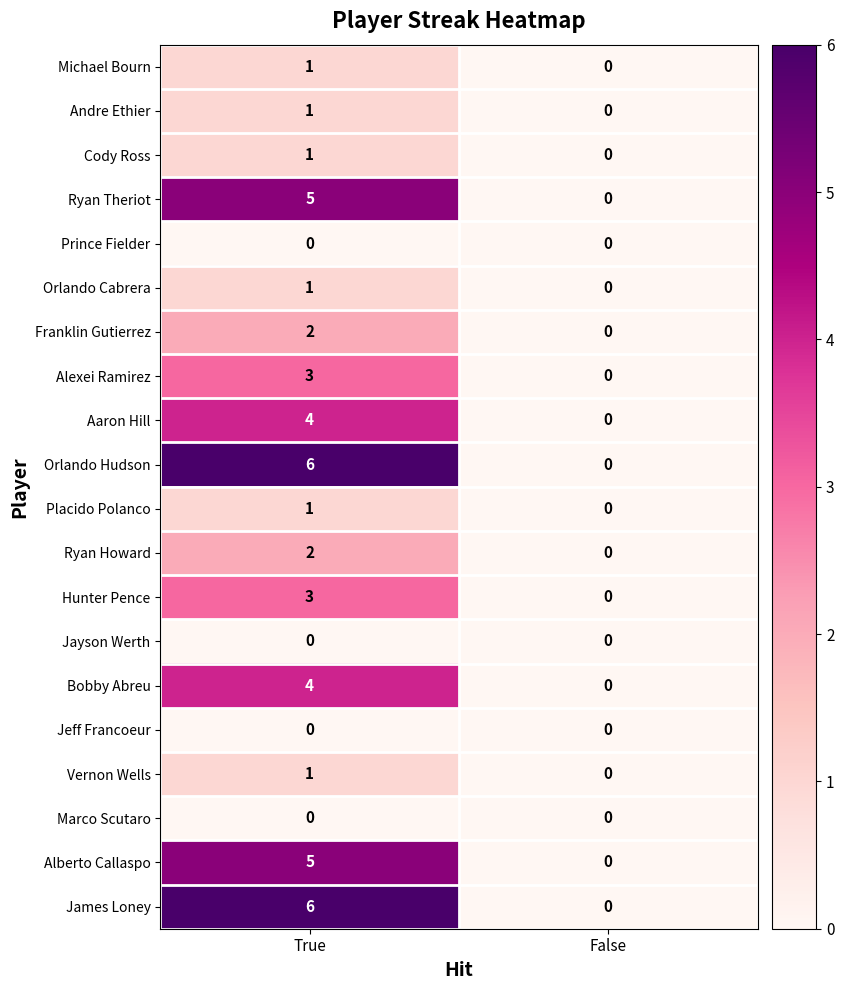

The Hunter Pence series shows -2 at False. True or false?

False